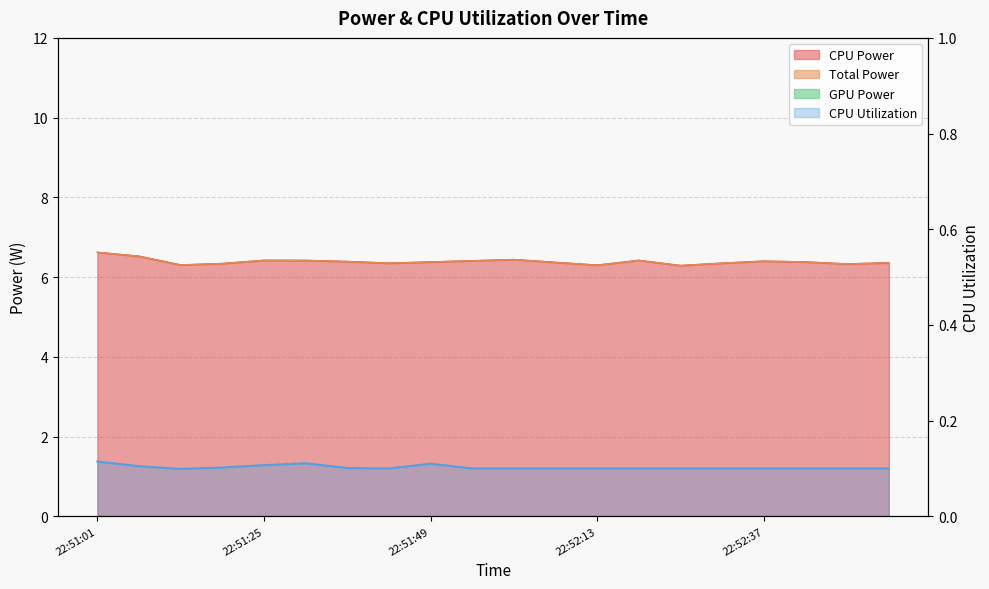

How many lines are shown in the chart?

3